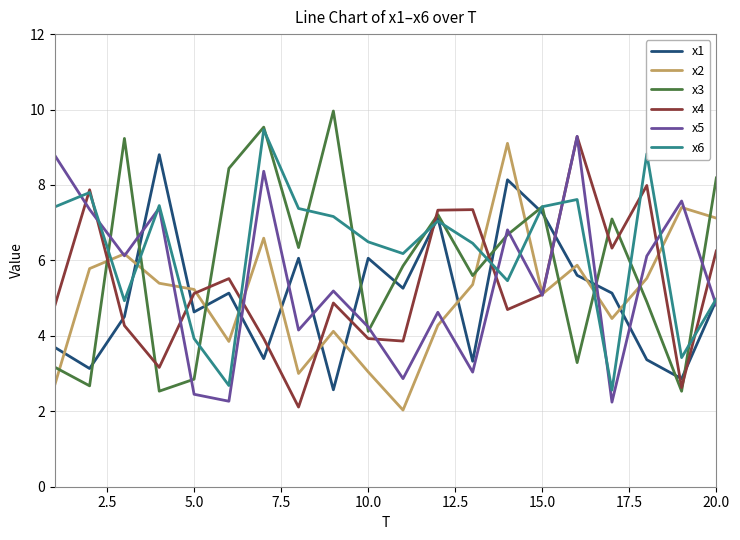

After their last crossing, which series has the higher values: x3 or x2?

x3